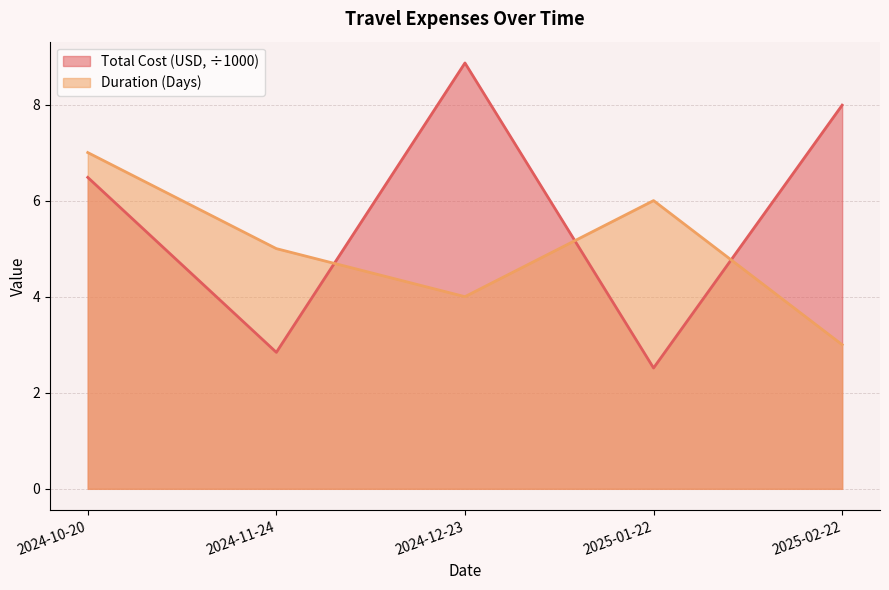

What position from the right is 2025-01-22?

2